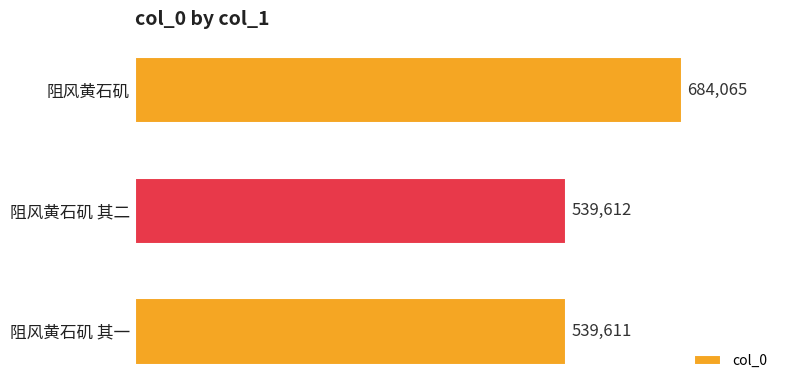

Are the bars grouped side by side (vs. stacked)?

No